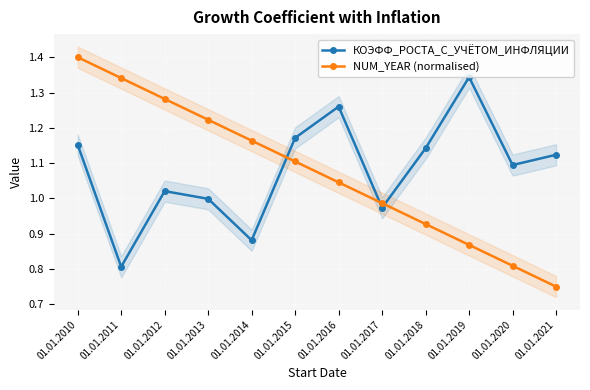

Is it true that NUM_YEAR (normalised) equals 1.2 at 01.01.2014?

True